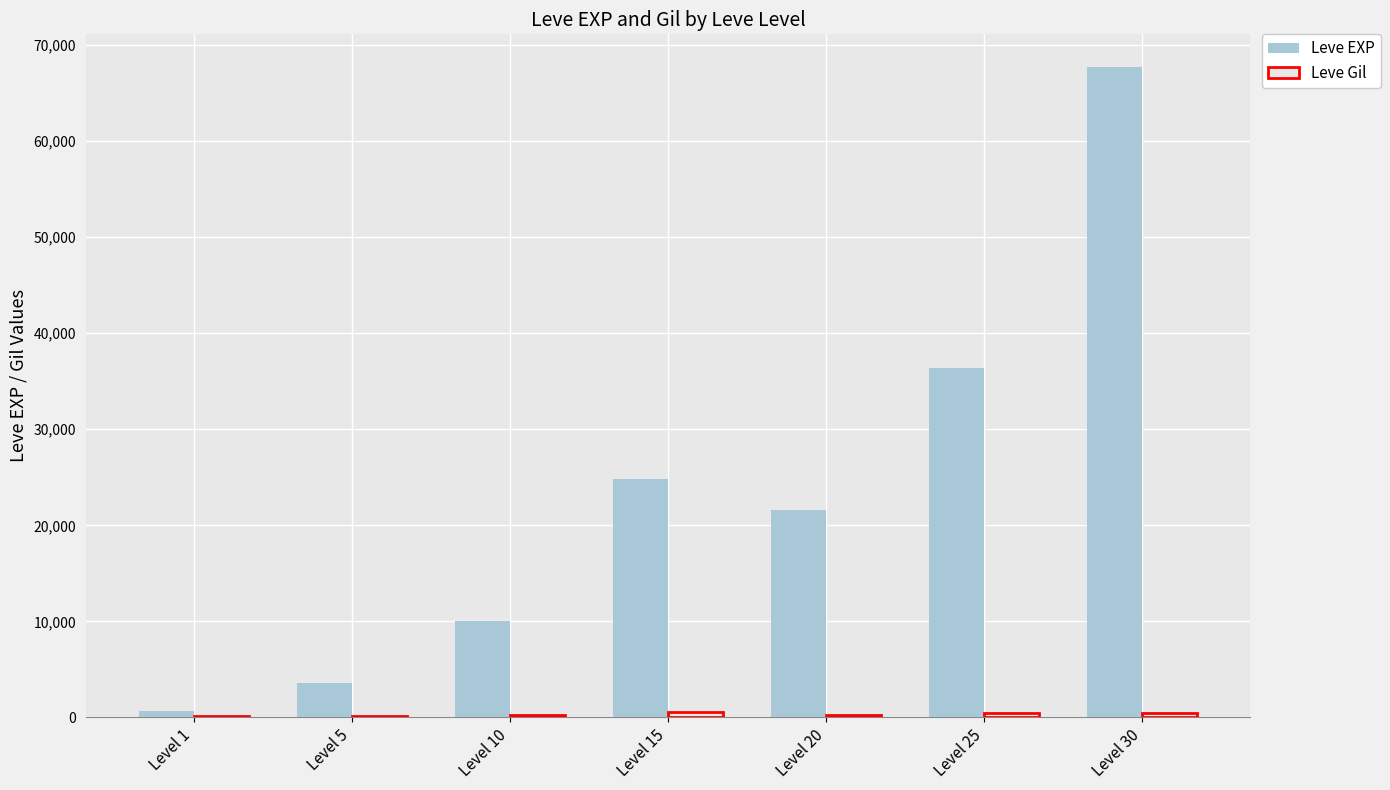

At which category is the sum across all series the highest?

Level 30